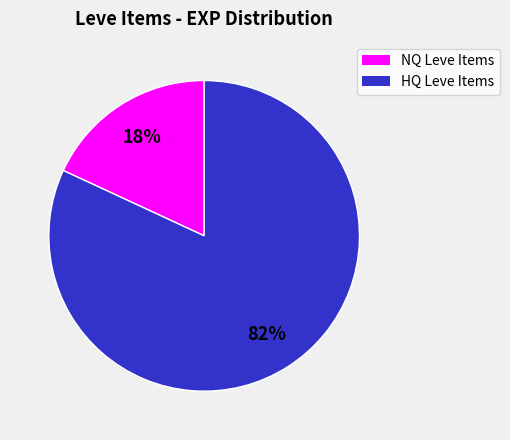

To the nearest percent, what is the average slice percentage?

50%